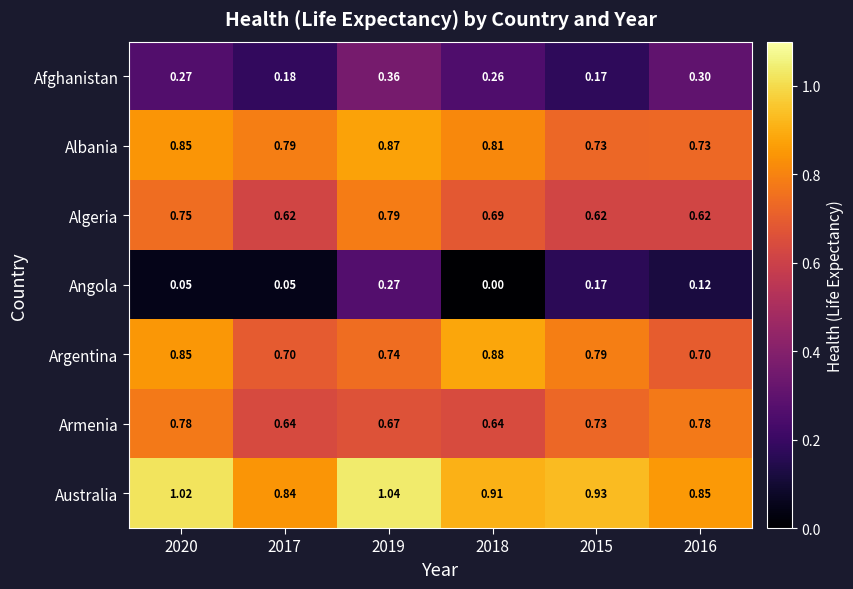

Which series has the largest total across all categories?

Australia